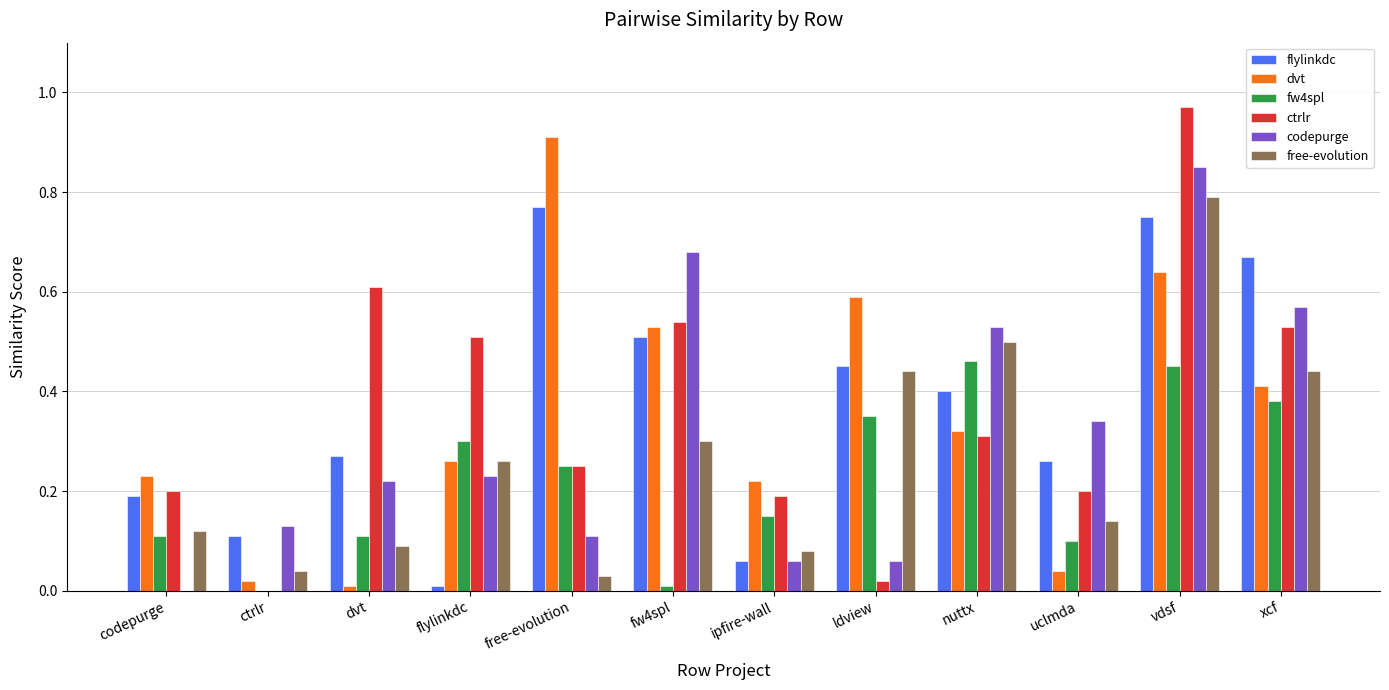

Is the value of flylinkdc at ctrlr greater than the value of fw4spl at ipfire-wall?

No